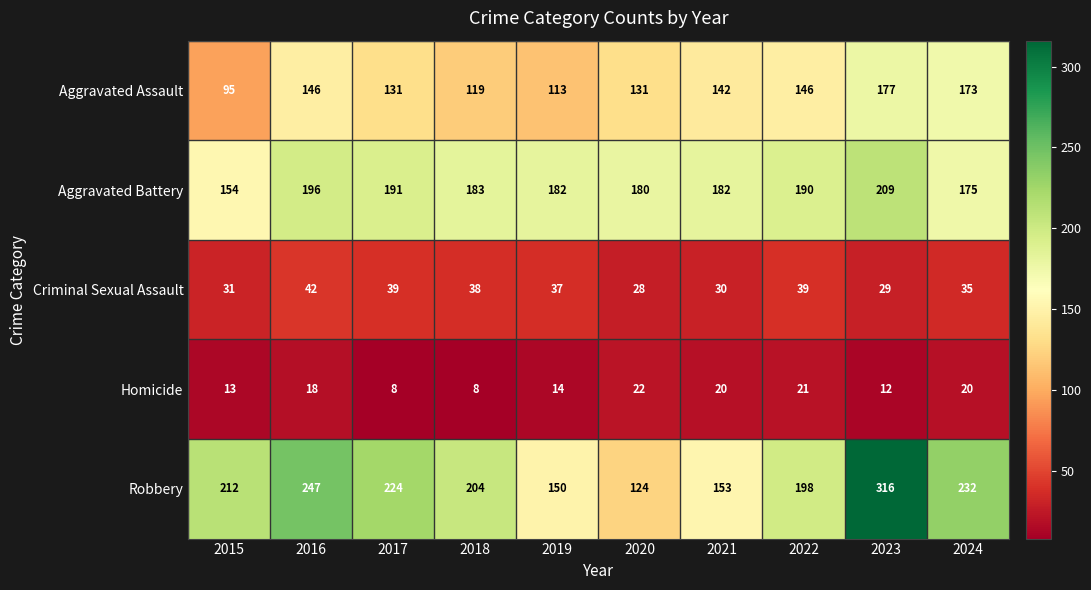

What is the difference between the maximum and minimum values in the Aggravated Battery series?

55